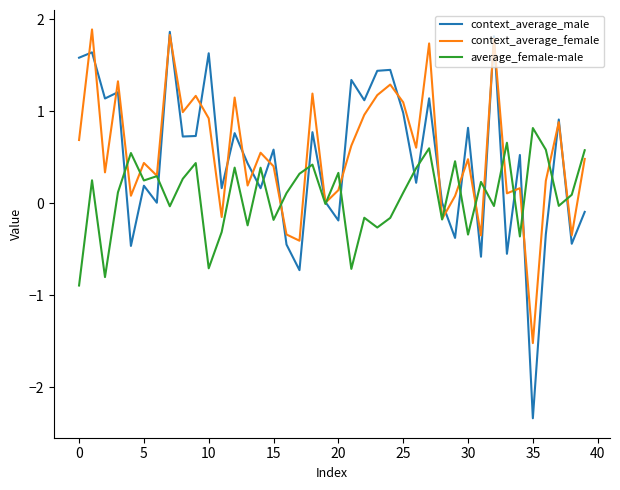

Which series has the largest range (max minus min)?

context_average_male